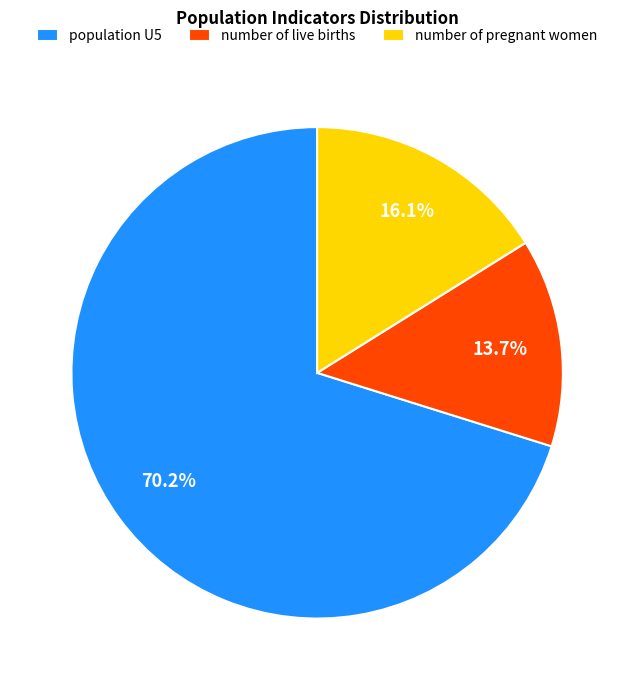

What percentage is NOT represented by population U5?

29.8%